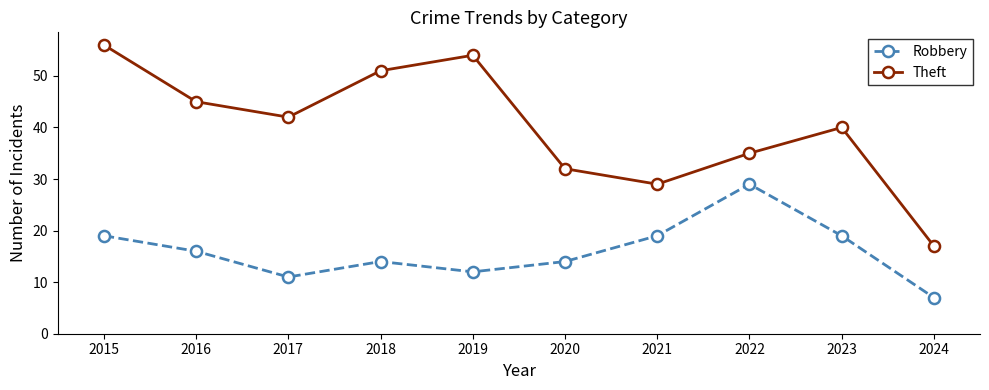

Reading left to right, transcribe all the data shown in this chart.

Robbery: 19	16	11	14	12	14	19	29	19	7
Theft: 56	45	42	51	54	32	29	35	40	17